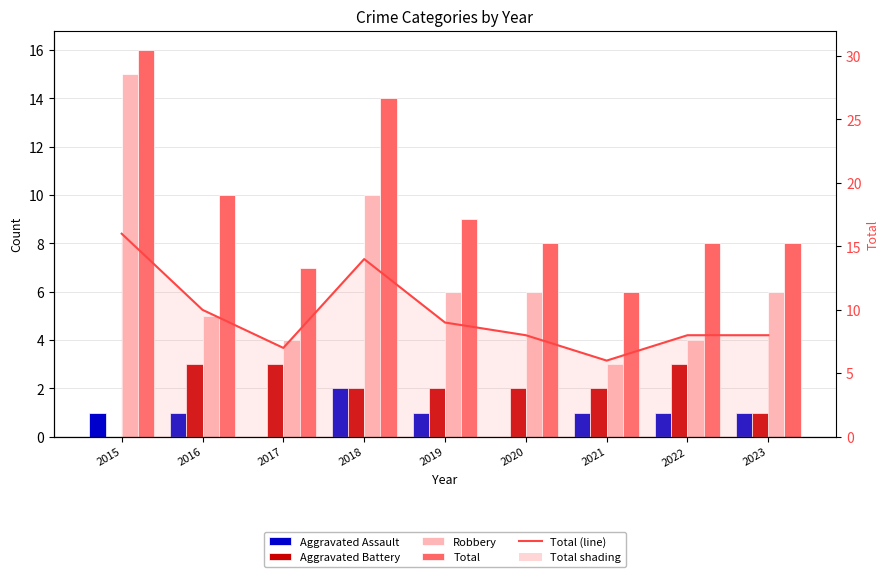

How many groups of bars are there?

9